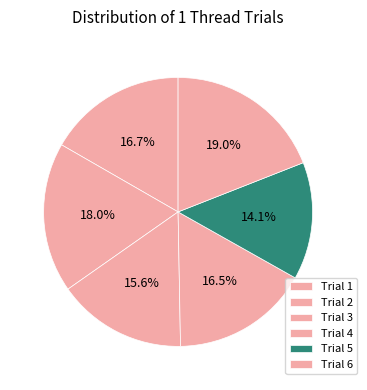

Count the number of slices in the pie.

6